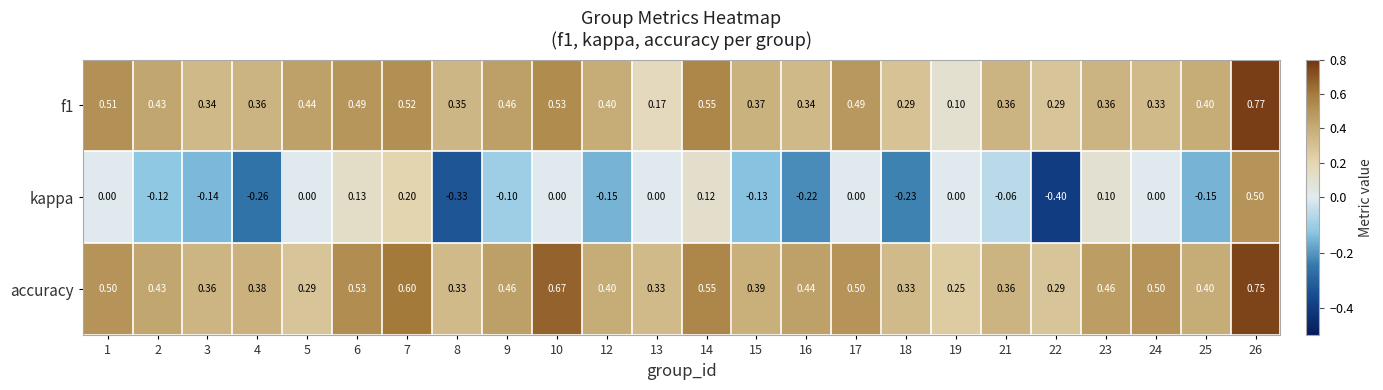

Which series has the widest spread of values?

kappa